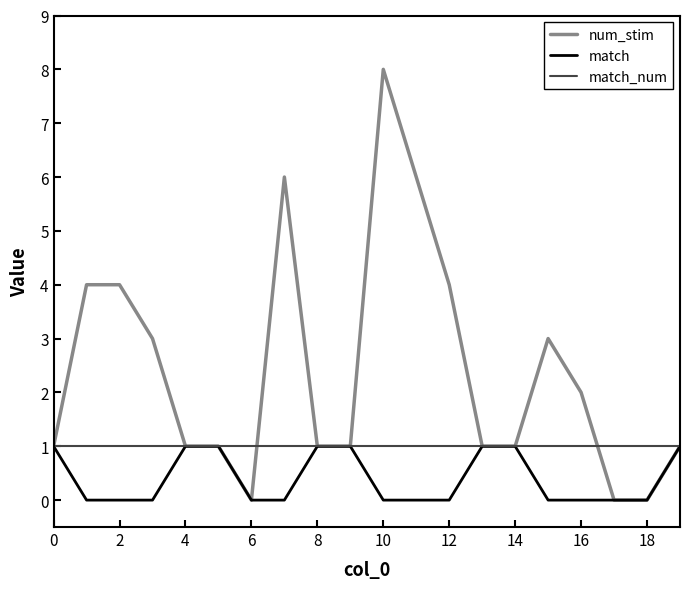

Count the number of categories in the chart.

20